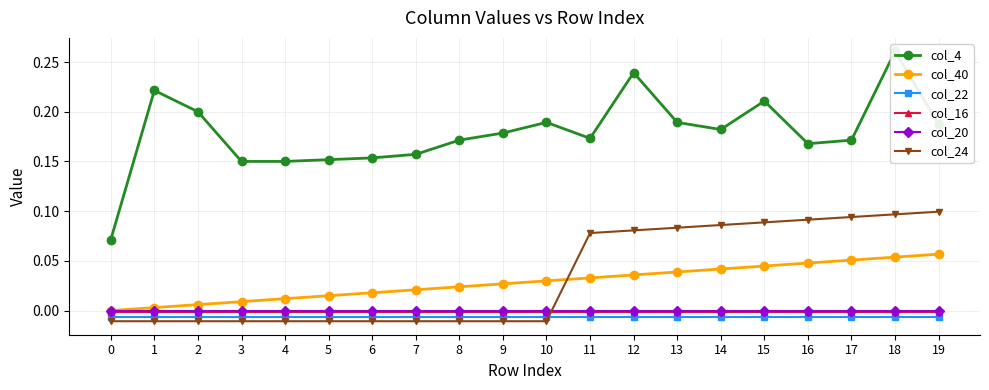

The value of col_24 at 3 is -0.0. True or false?

True